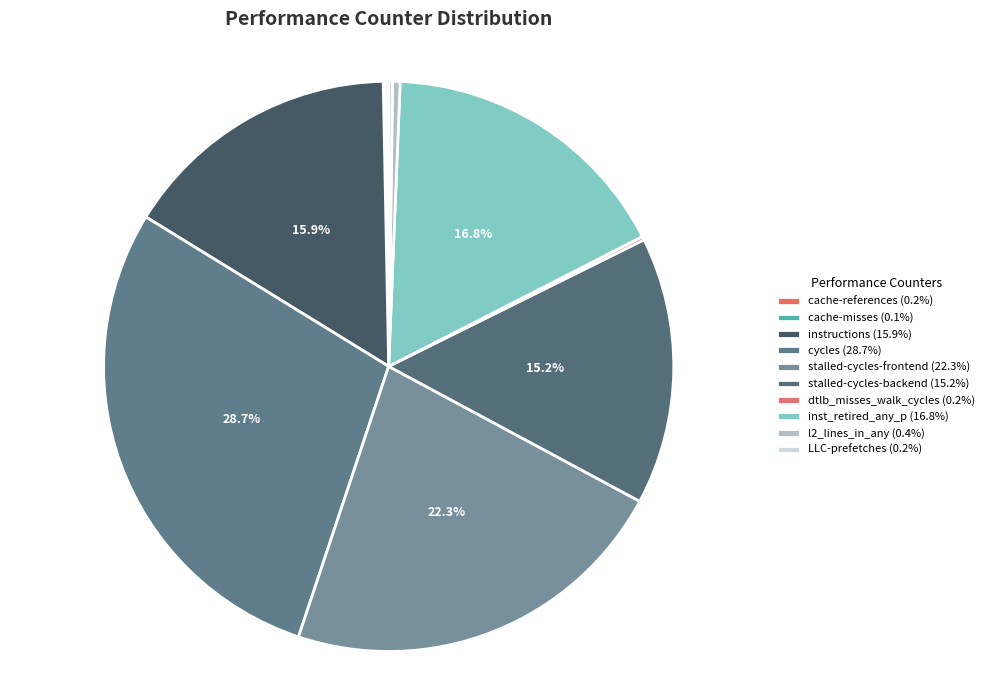

Does dtlb_misses_walk_cycles represent more than half of the total?

No